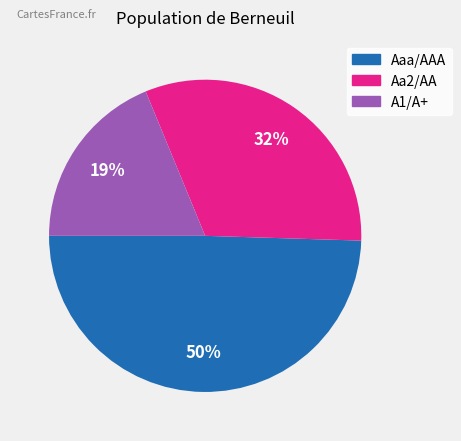

To the nearest percent, what is the difference between the largest and smallest slice percentages?

31%